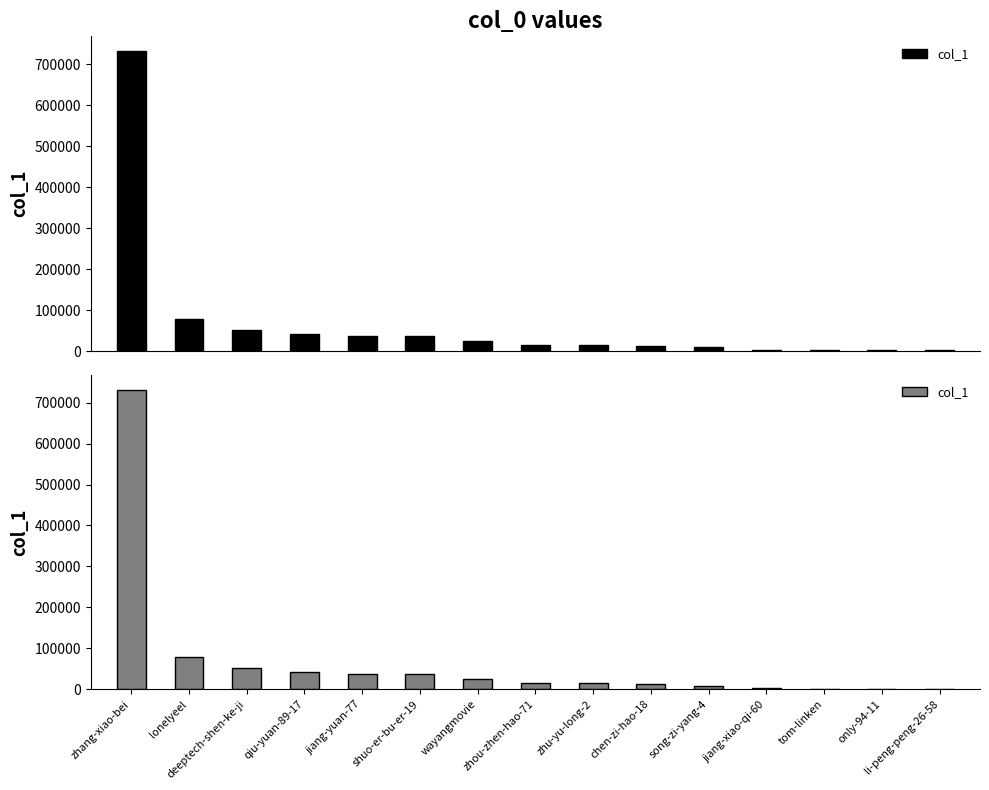

Where does the data first go above 14519?

zhang-xiao-bei